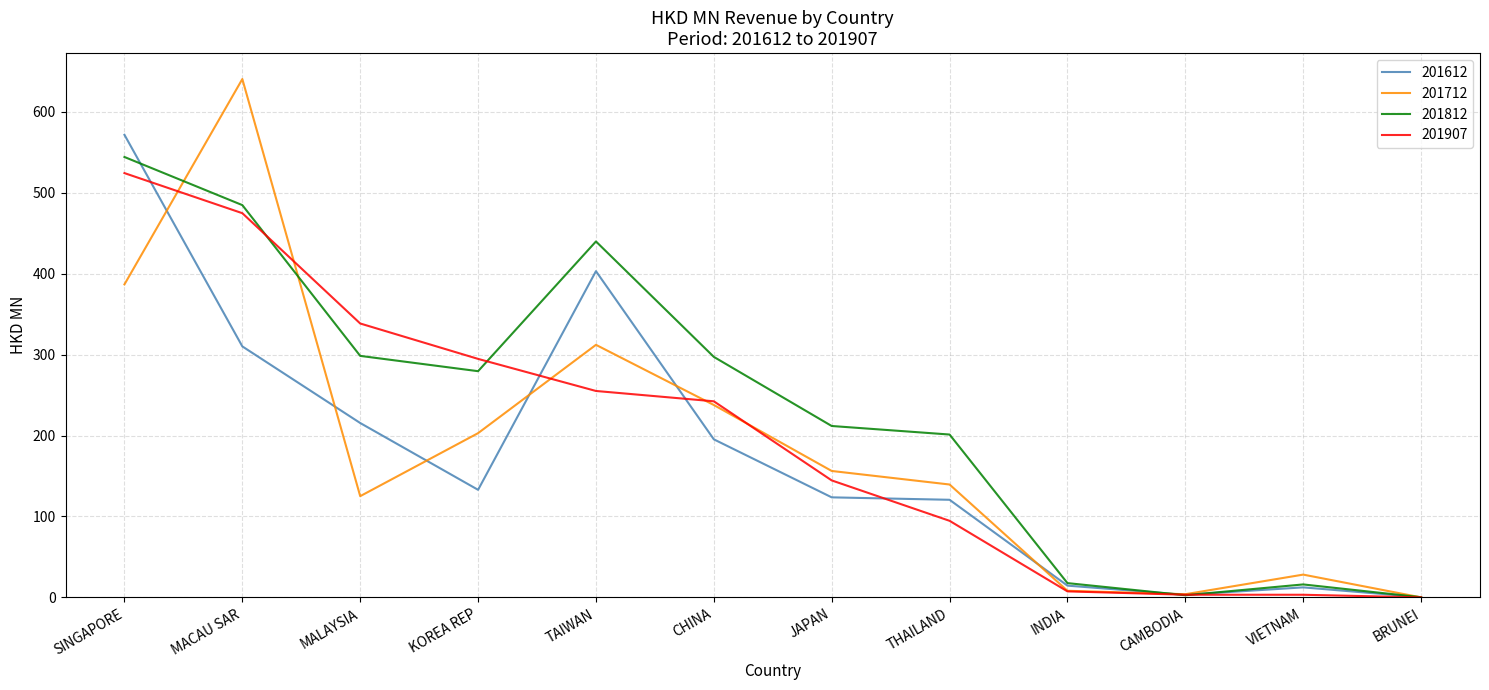

The 201712 series shows 237.7 at CHINA. True or false?

True